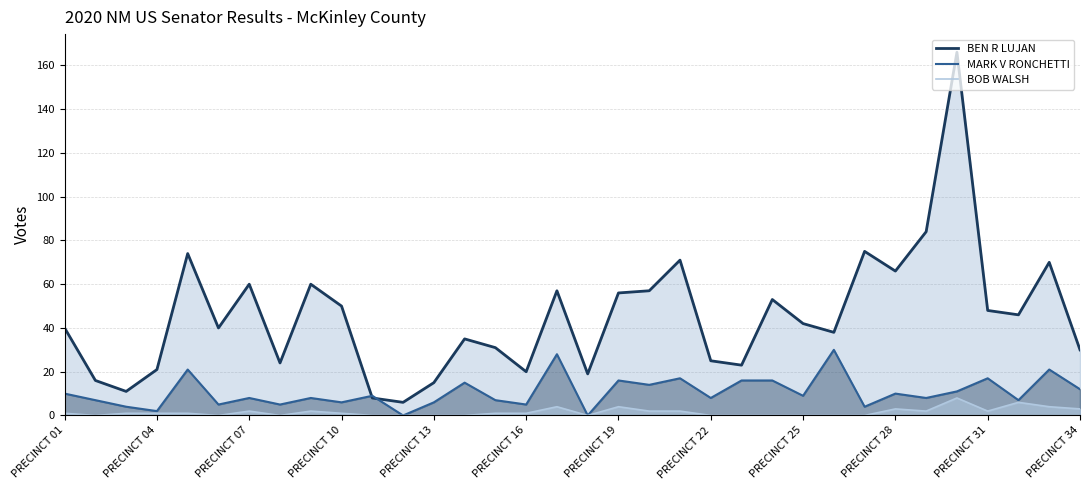

Rank the series by their maximum value, from lowest to highest.

BOB WALSH, MARK V RONCHETTI, BEN R LUJAN